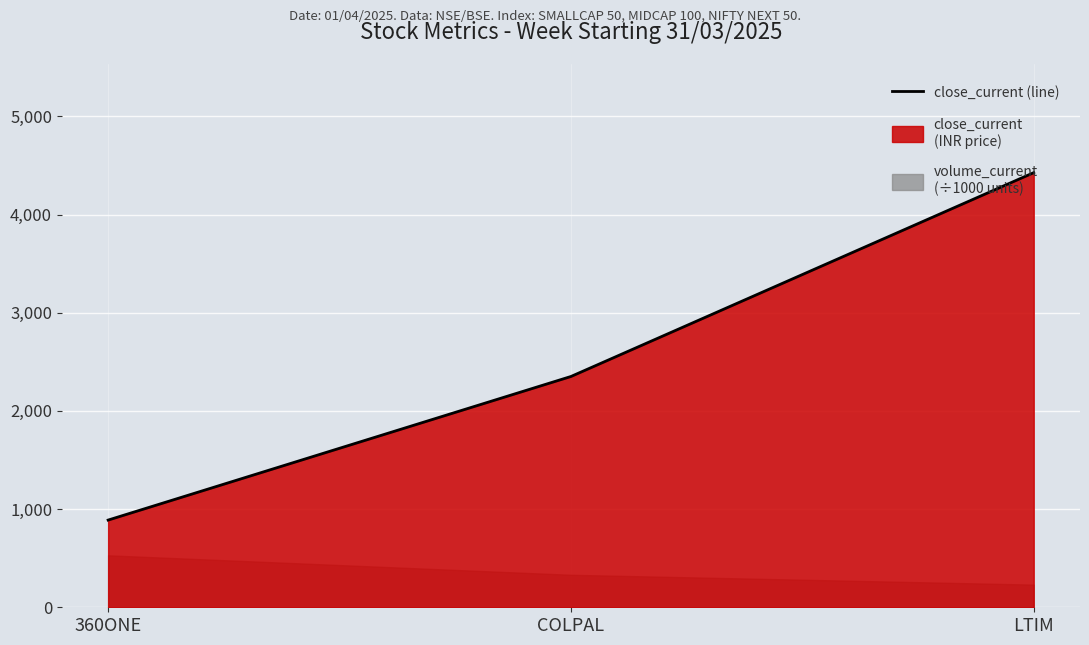

At which category does the chart reach its minimum across all series?

360ONE